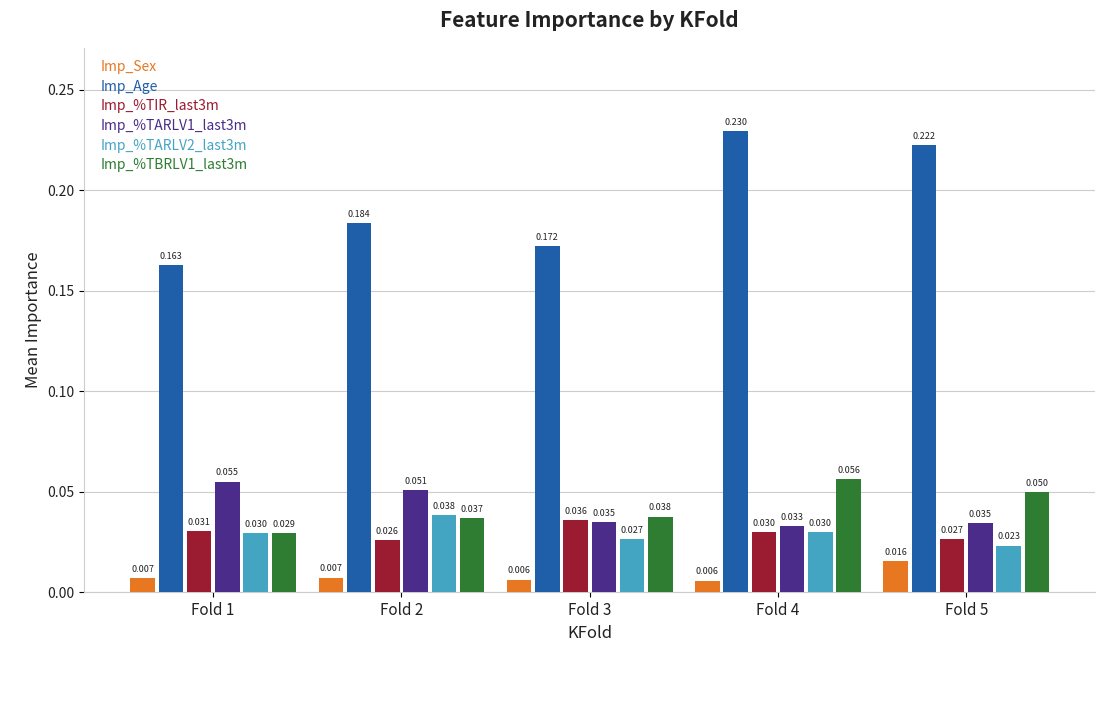

At Fold 1, list the series in order from smallest to largest.

Imp_Sex, Imp_%TBRLV1_last3m, Imp_%TARLV2_last3m, Imp_%TIR_last3m, Imp_%TARLV1_last3m, Imp_Age